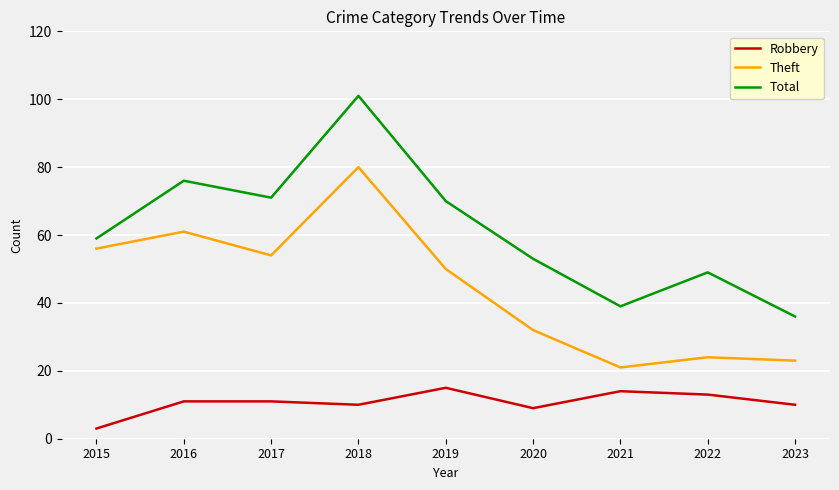

The Theft series shows 54 at 2017. True or false?

True